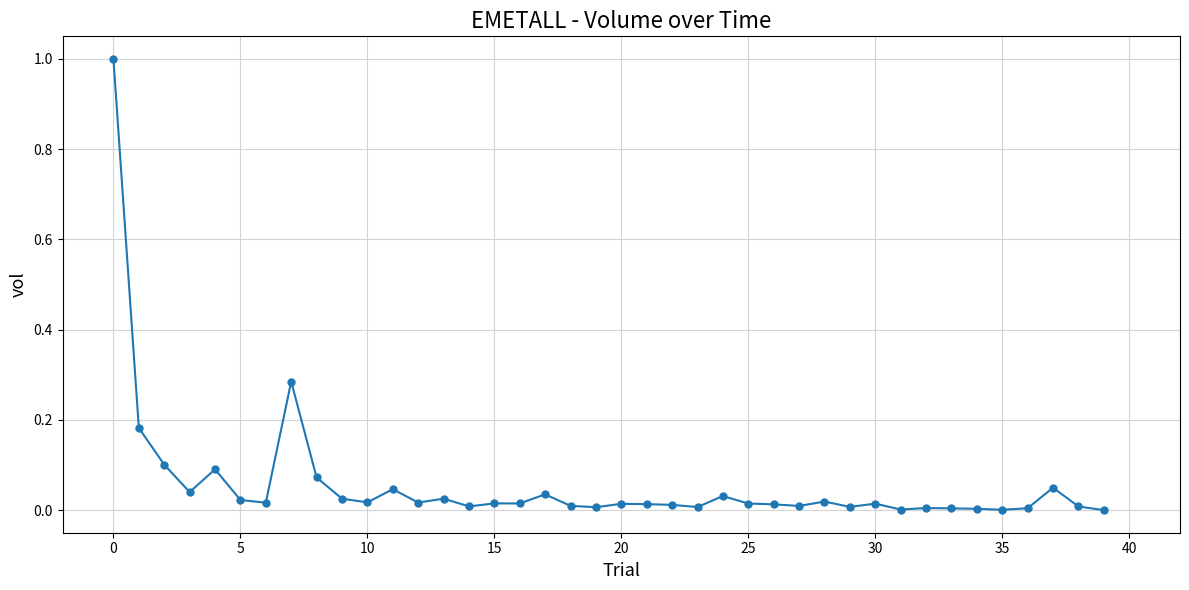

True or false: there are more than 1 points higher than both neighbors.

True